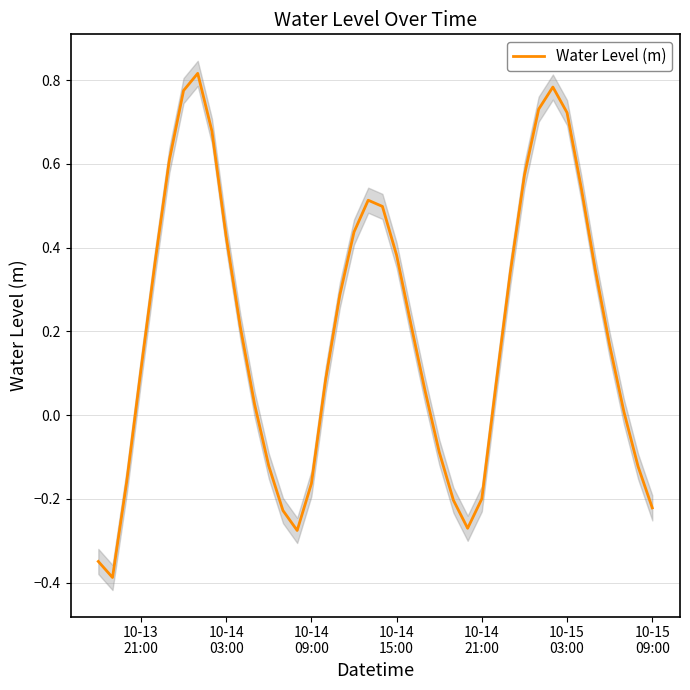

What is the lowest value of the Water Level (m) series?

-0.4